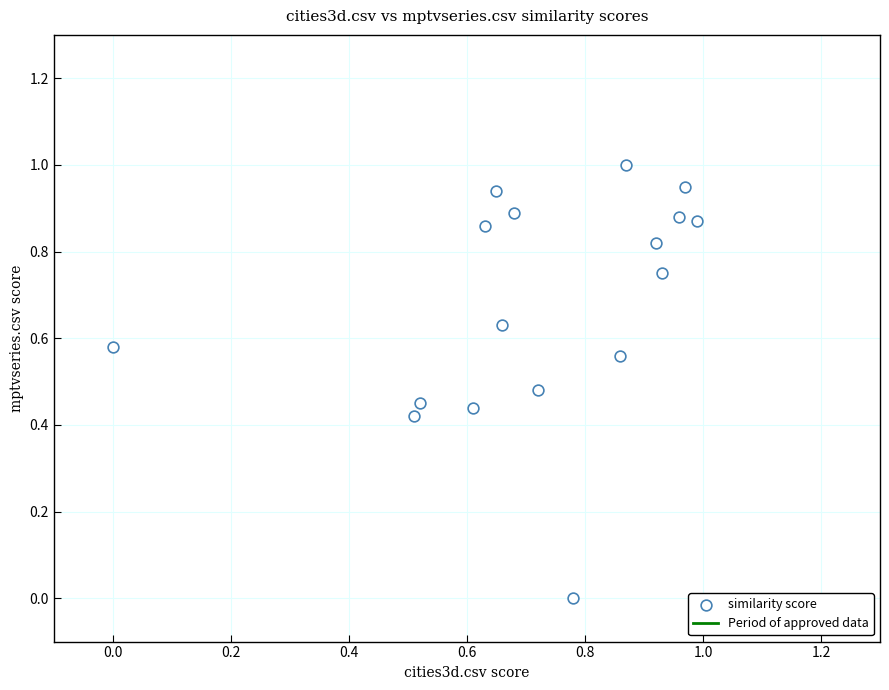

What is the range of X values (max minus min)?

1.0